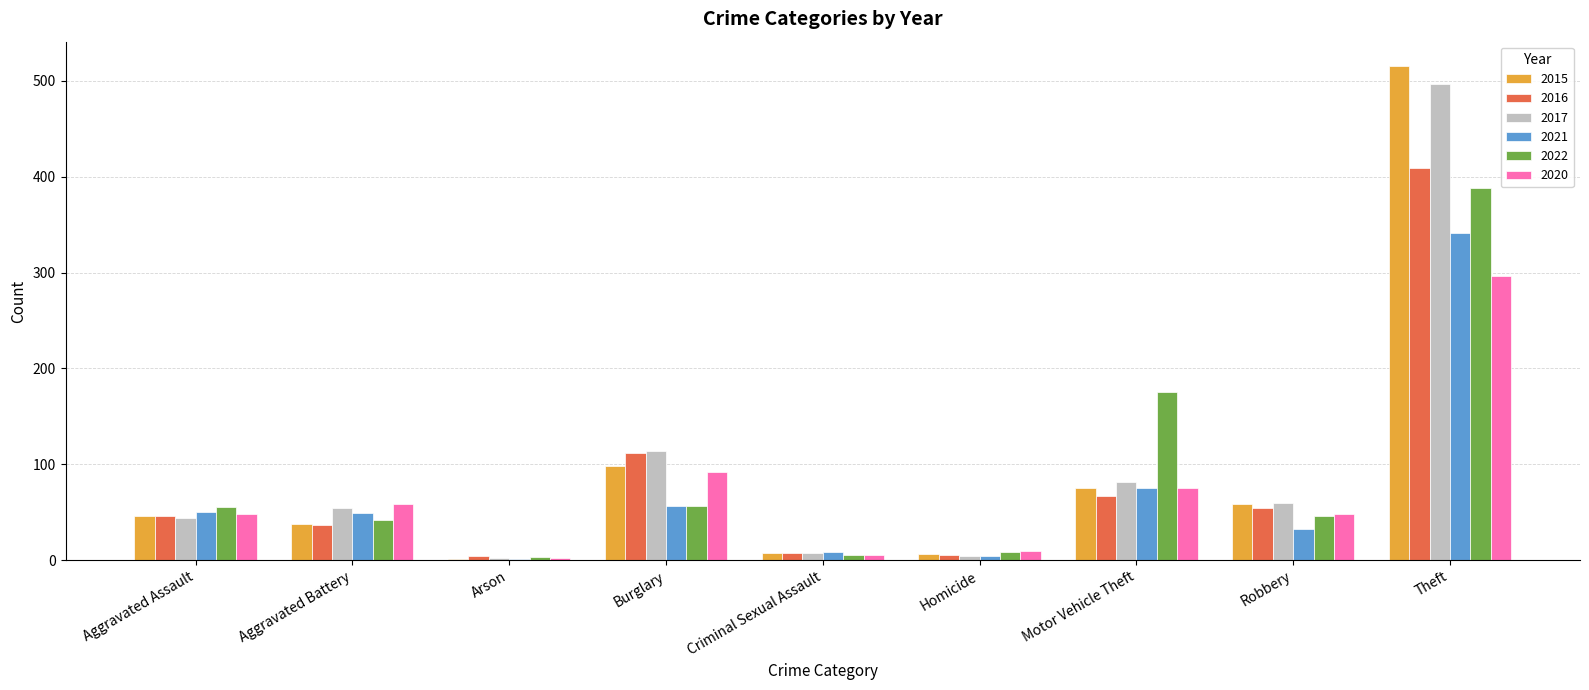

How many groups of bars are there?

9